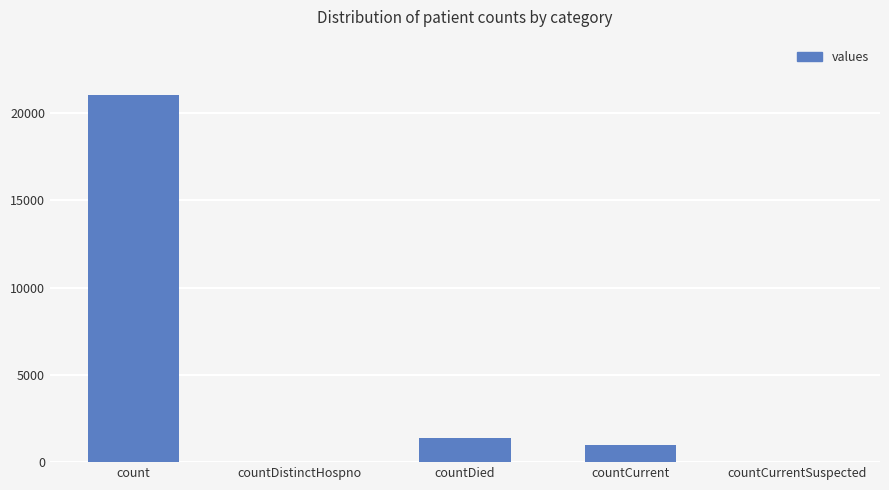

What is the sum of the values at countDistinctHospno and count?

21050